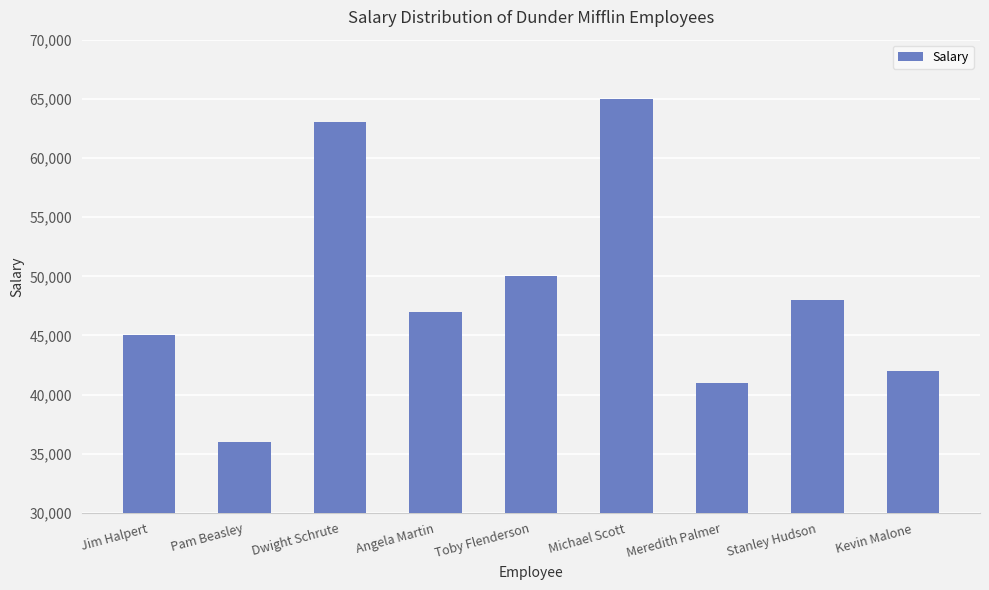

How many bars are there in total?

9